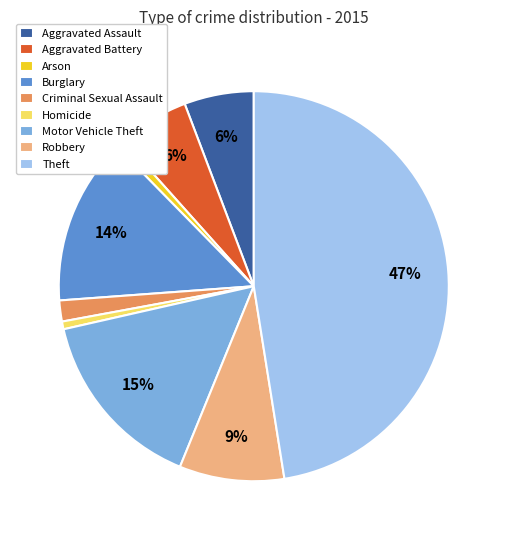

True or false: Theft accounts for 59% of the total.

False